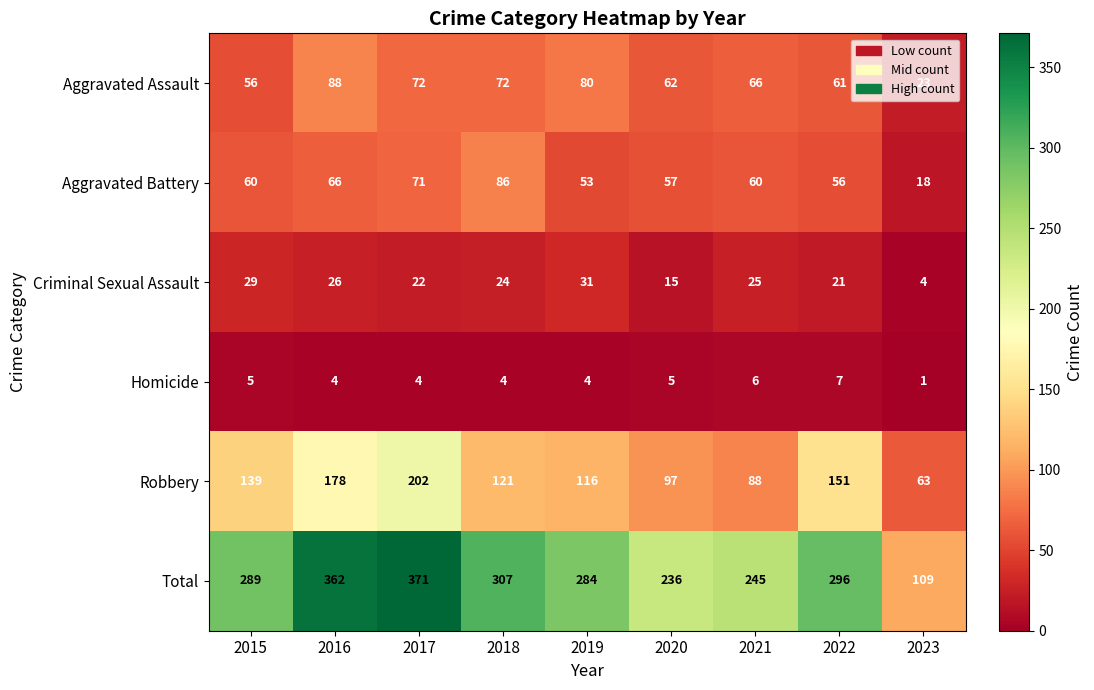

What is the highest value of the Criminal Sexual Assault series?

31